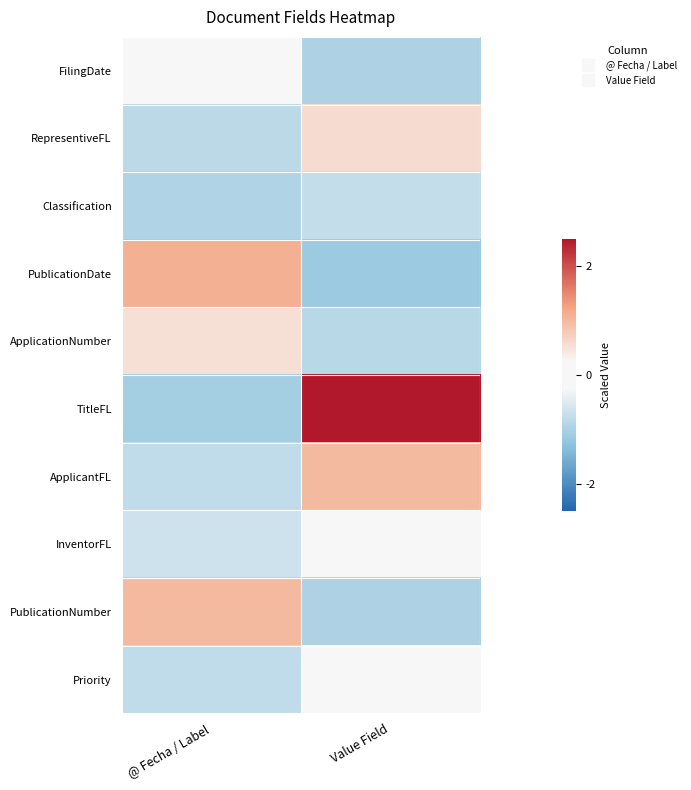

Which category has the highest value across all series?

Value Field